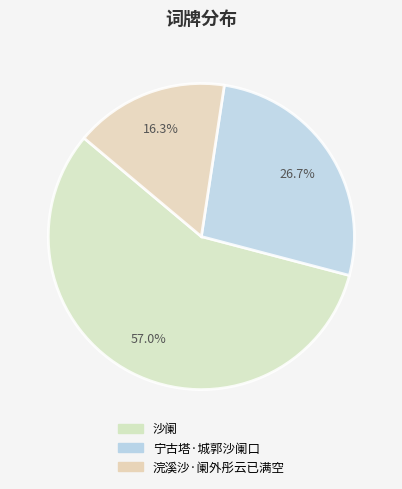

To the nearest percent, what percentage of the pie is 浣溪沙·阑外彤云已满空?

16%